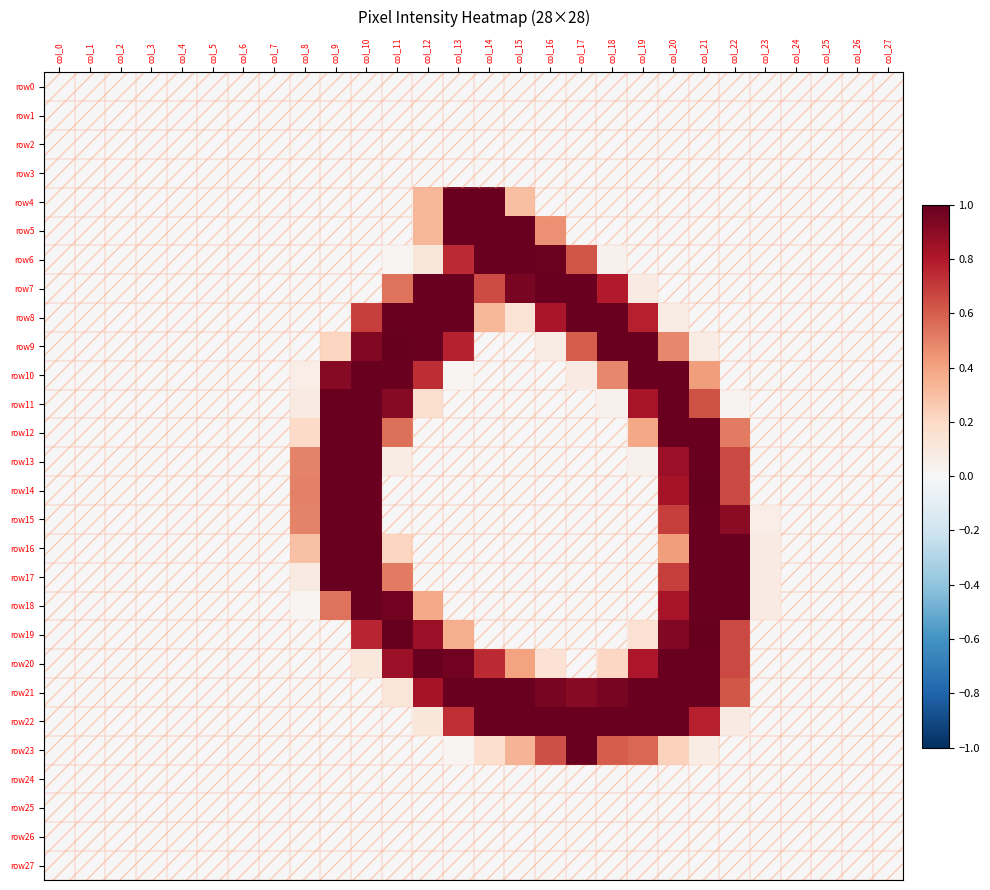

What is the total value across all series at col_16?

6.0